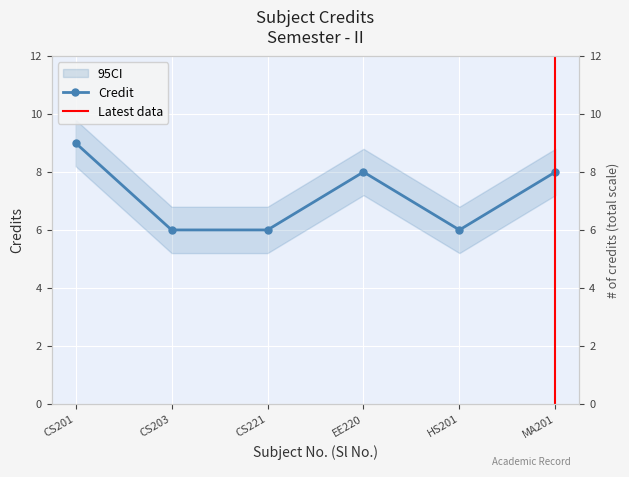

How many points are higher than both their immediate neighbors (excluding endpoints)?

1